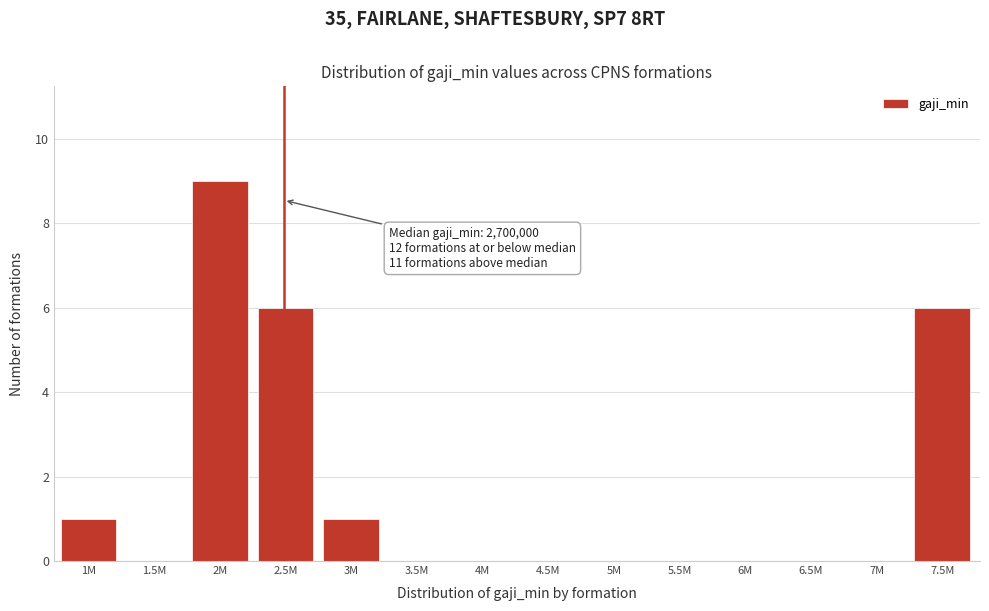

Reading right to left, extract all data points from this chart.

7.5M=6	7M=0	6.5M=0	6M=0	5.5M=0	5M=0	4.5M=0	4M=0	3.5M=0	3M=1	2.5M=6	2M=9	1.5M=0	1M=1